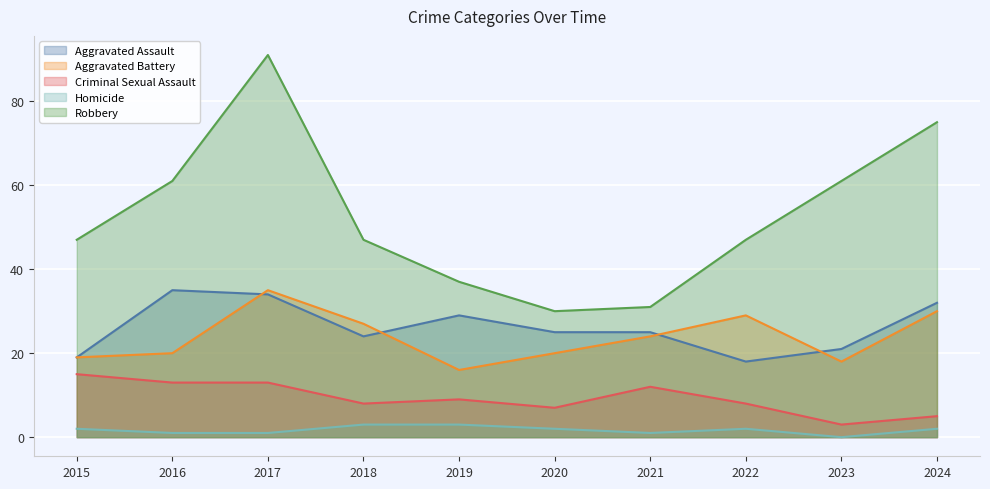

What is the difference between the highest and lowest values at 2019?

34